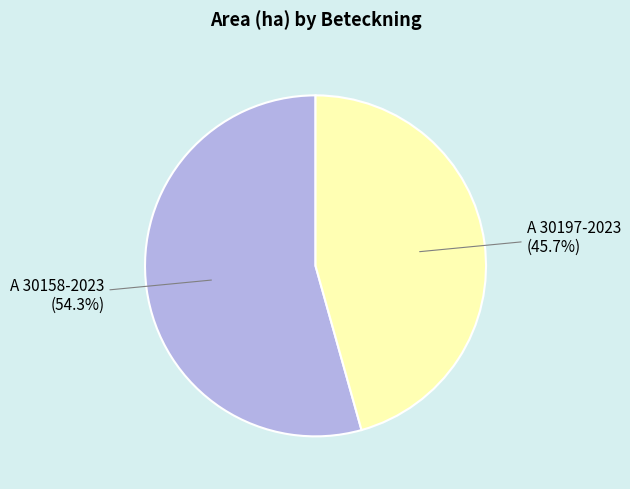

The A 30197-2023 slice represents 33% of the pie. True or false?

False